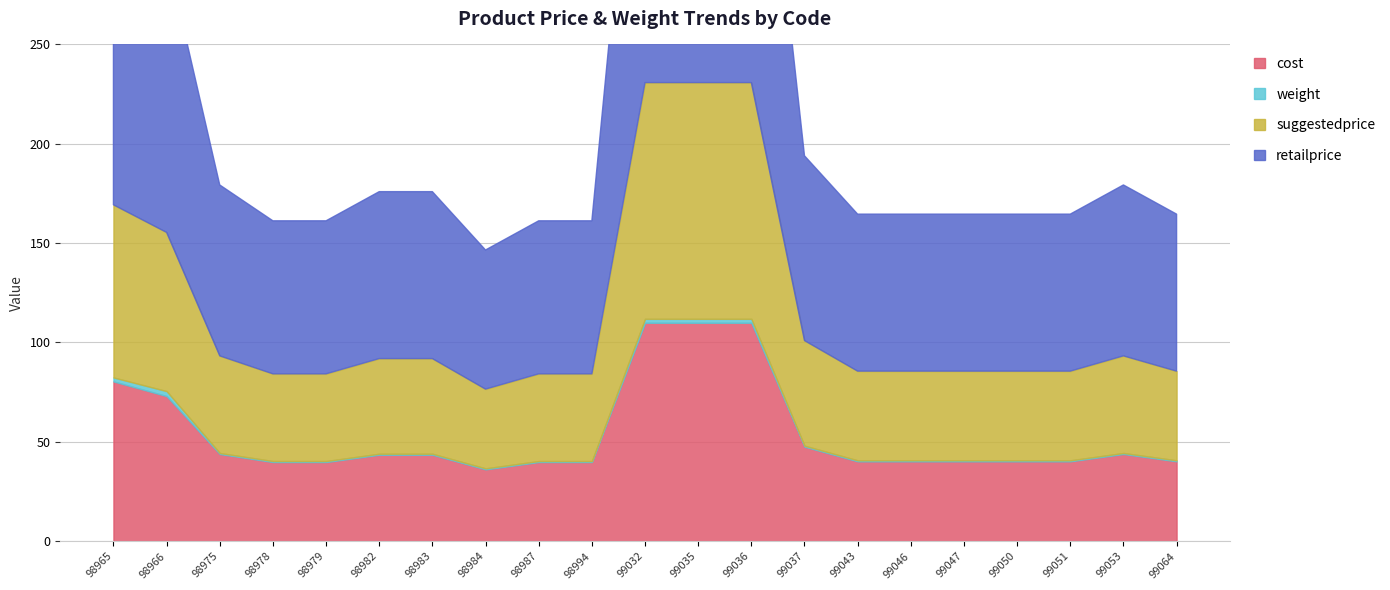

Does the chart have visible grid lines?

Yes